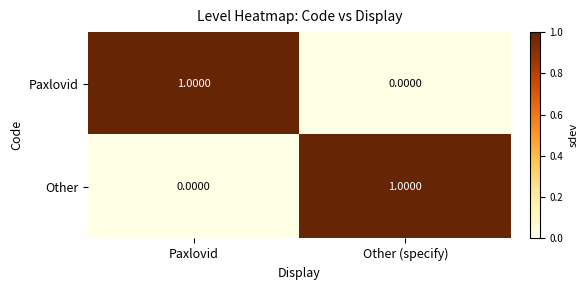

At how many categories does at least one series exceed 0?

2